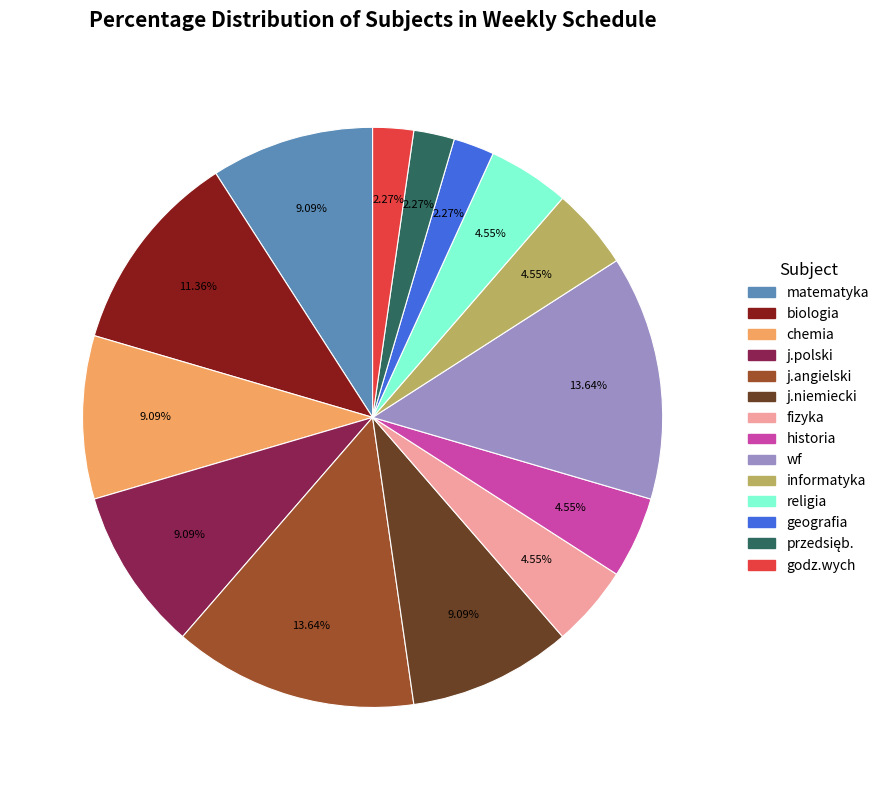

Is religia the majority of the pie?

No